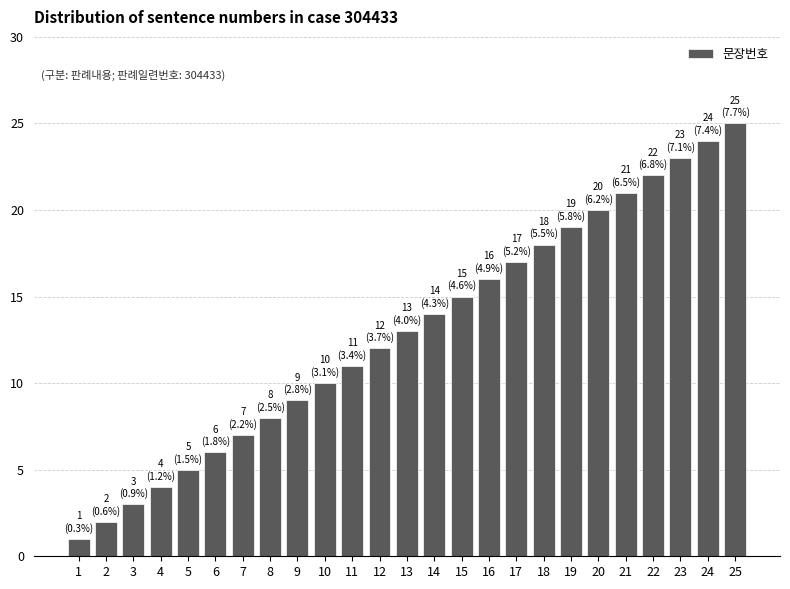

What is the difference between the maximum and second lowest values?

23